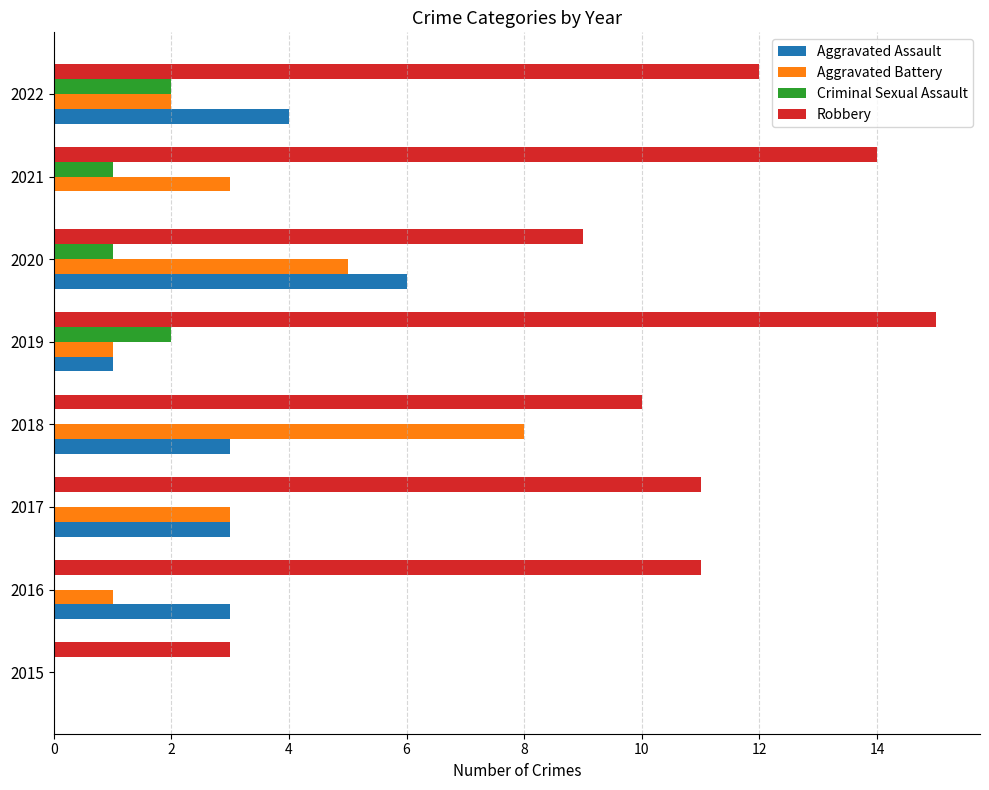

Count the number of data series in this chart.

4